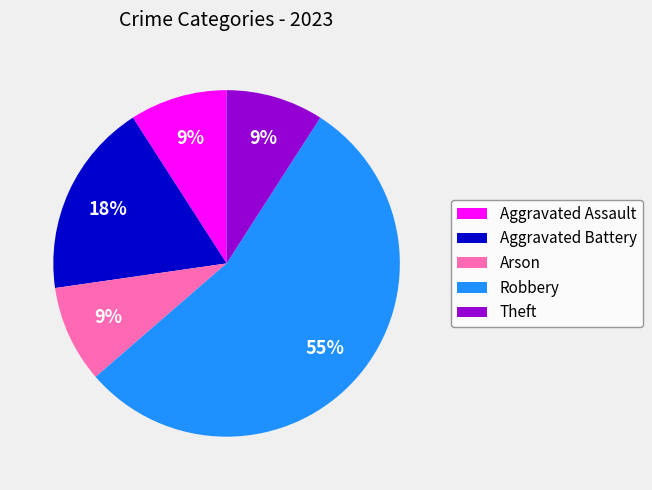

Which slice represents more than half of the pie?

Robbery